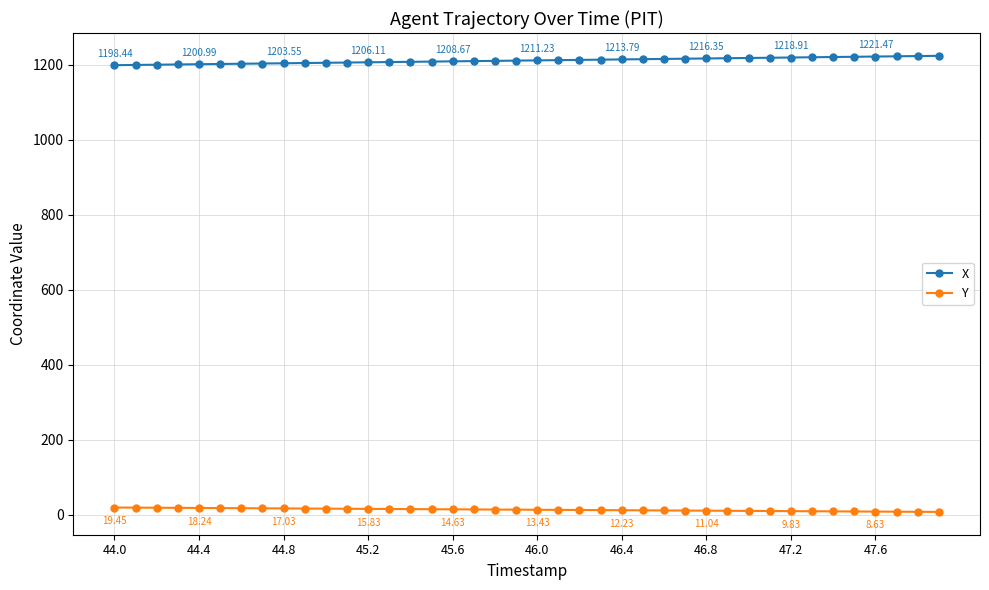

What is the difference between the maximum and second lowest values in the Y series?

11.4